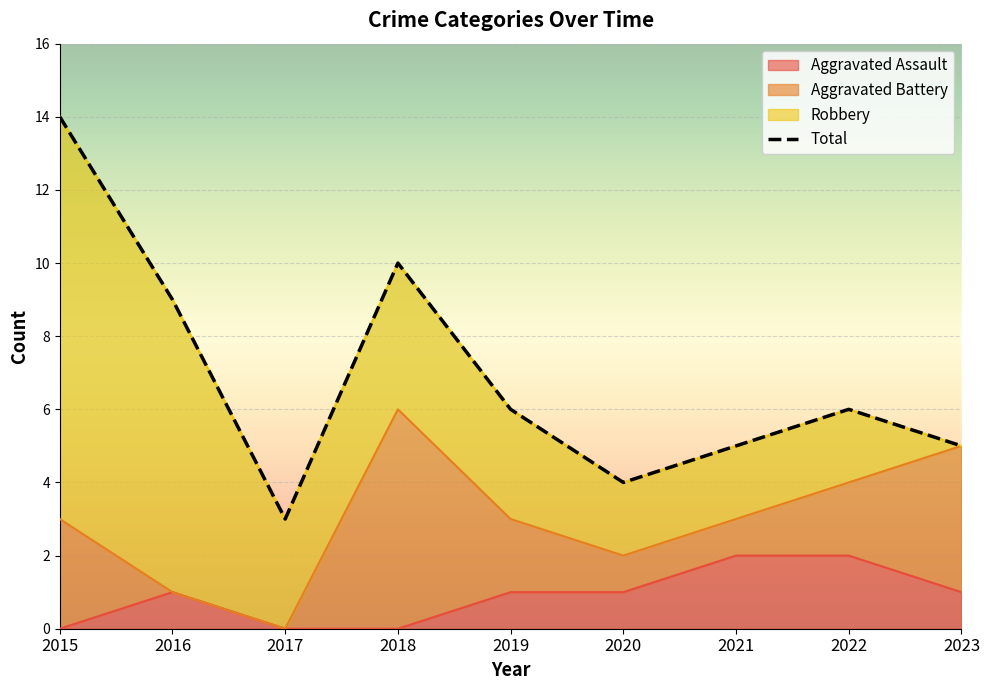

What value does the Aggravated Assault series have at 2021?

2